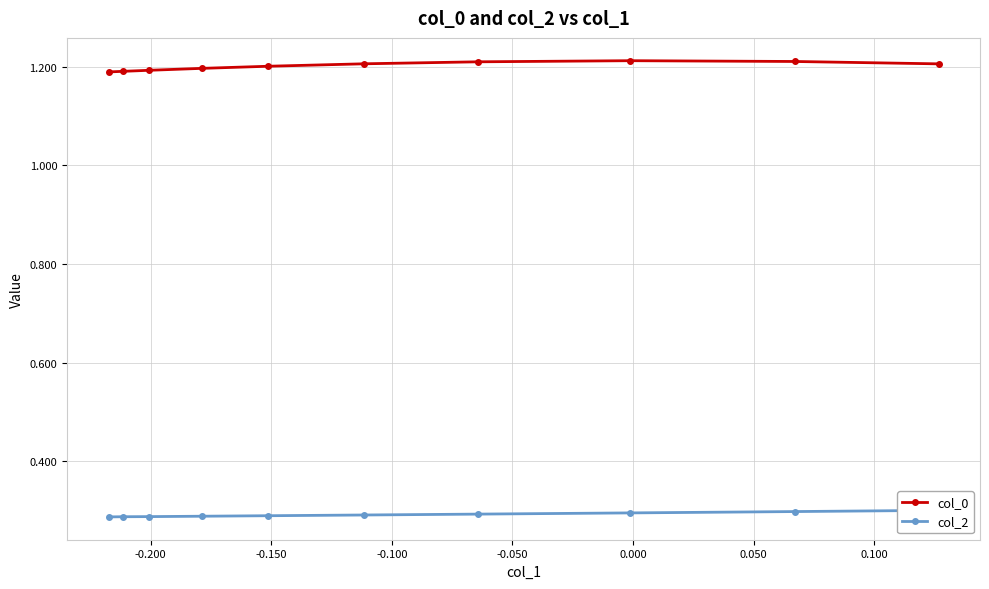

Count the col_0 values in the range 1 to 2.

10